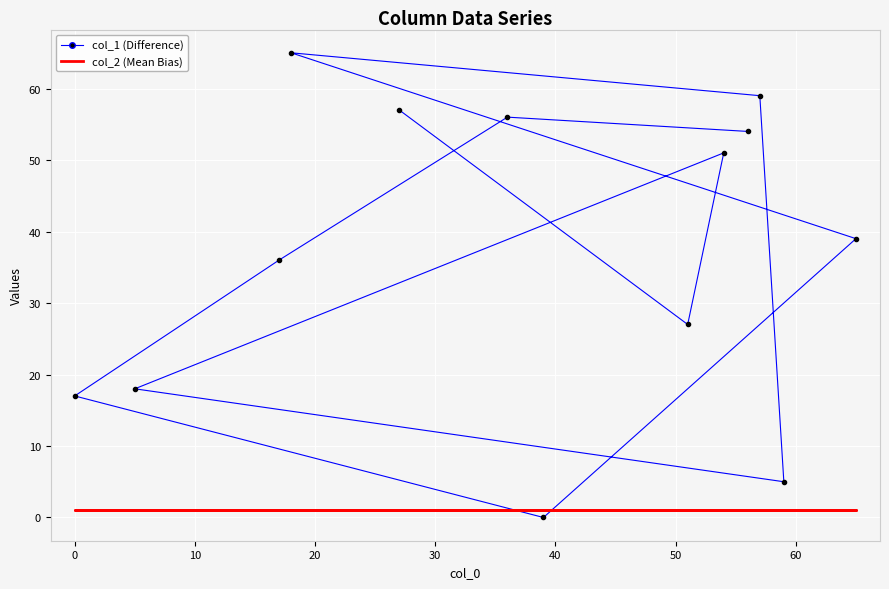

Rank the series by their maximum value, from lowest to highest.

col_2 (Mean Bias), col_1 (Difference)